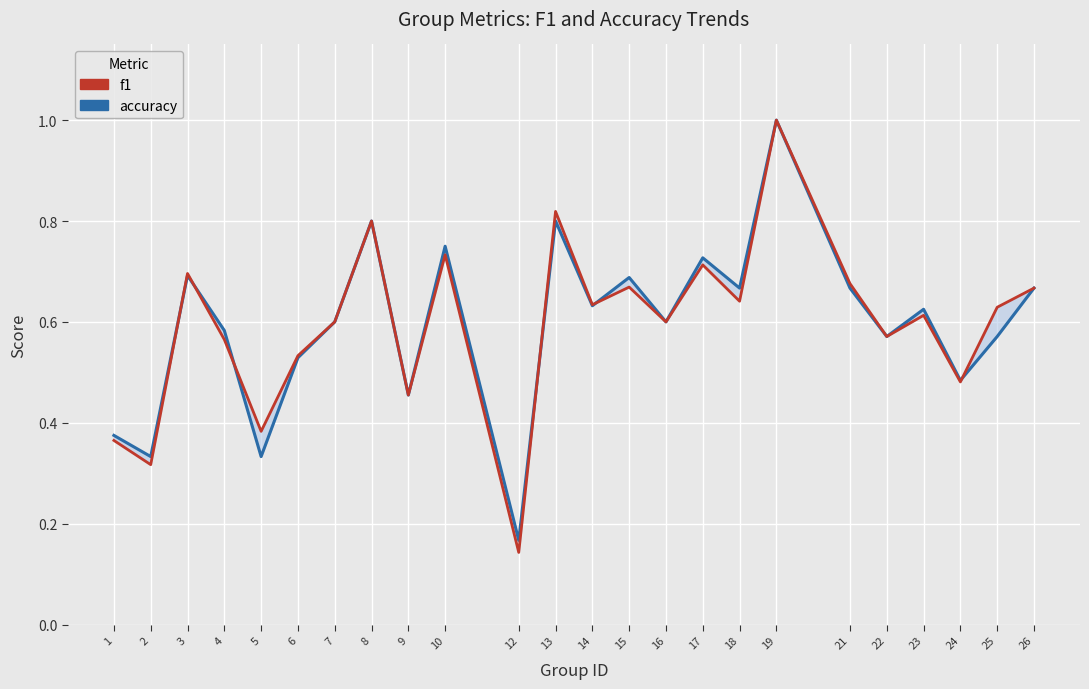

What value does the accuracy series have at 16?

0.6